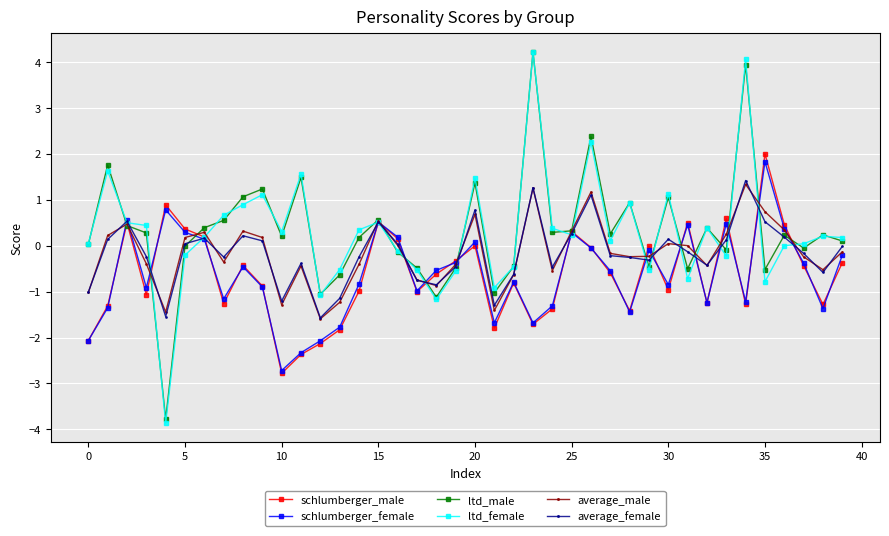

At how many categories does at least one series exceed -3?

40